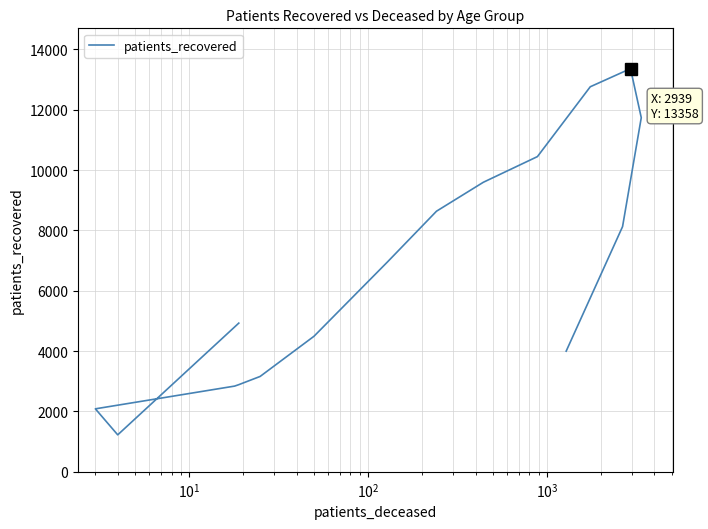

Does the chart have visible grid lines?

Yes